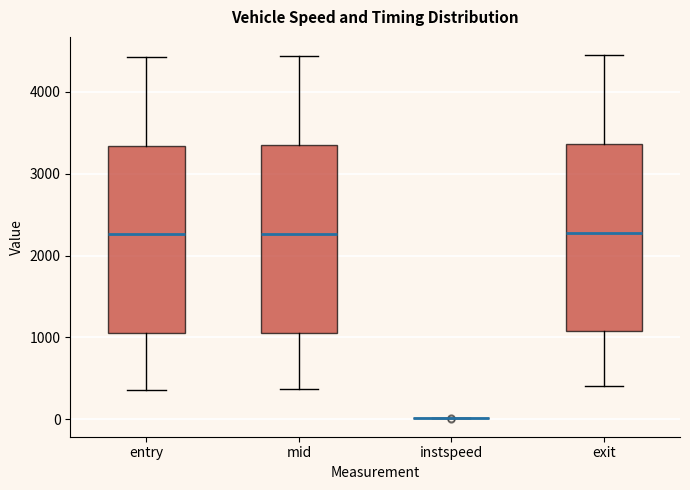

Reading left to right, read every box against the y-axis: the position of its median line, the range the box covers, and the ends of its whiskers. The values are not printed on the chart, so give them approximately, as read against the axis.

entry: median 2300, box 1000 to 3300, whiskers 400 to 4400
mid: median 2300, box 1100 to 3400, whiskers 400 to 4400
instspeed: box collapsed to a line at 0, whiskers 0 to 0
exit: median 2300, box 1100 to 3400, whiskers 400 to 4400